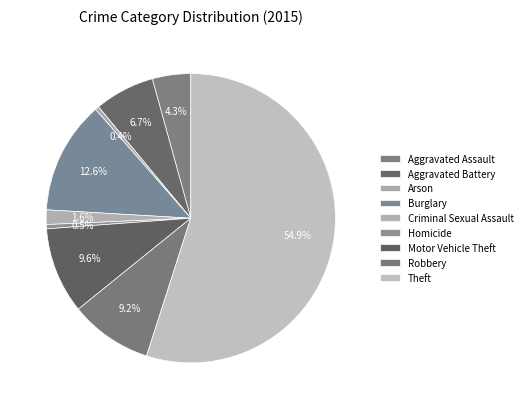

Which category has the biggest portion of the pie?

Theft